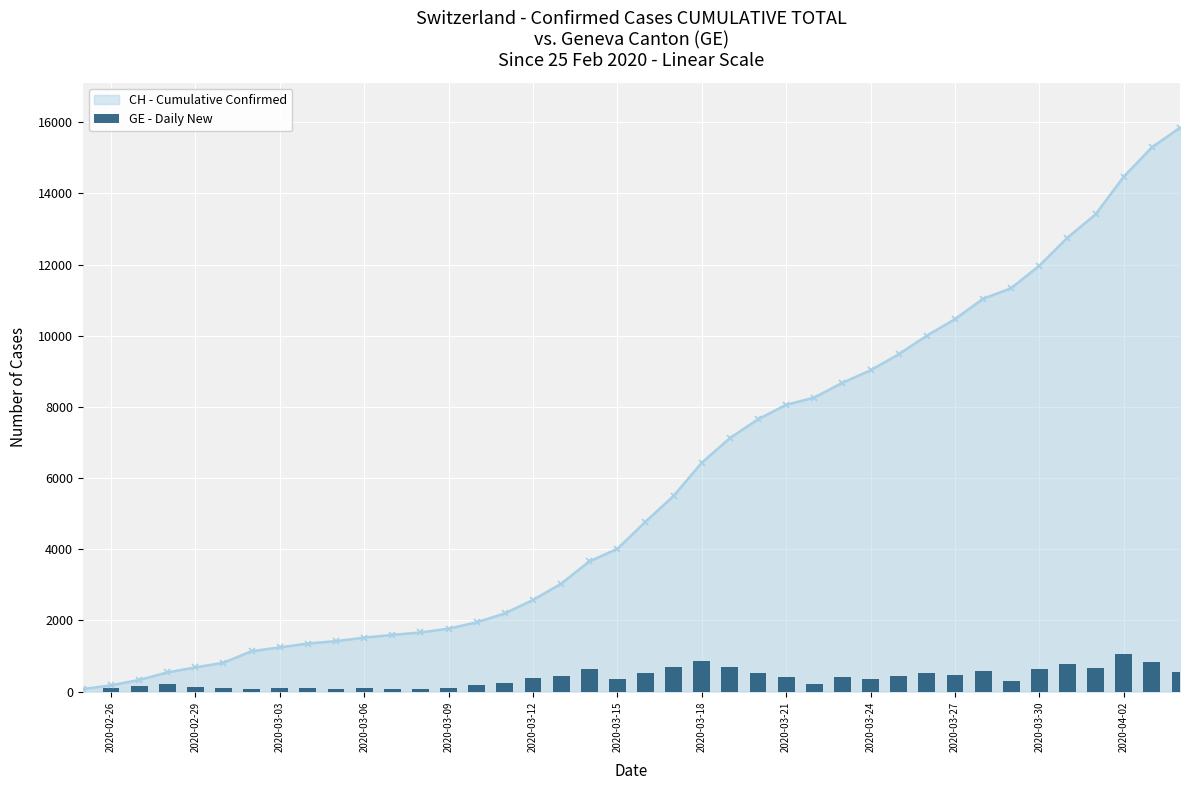

How many values in the CH - Cumulative Confirmed series are below 4775?

20